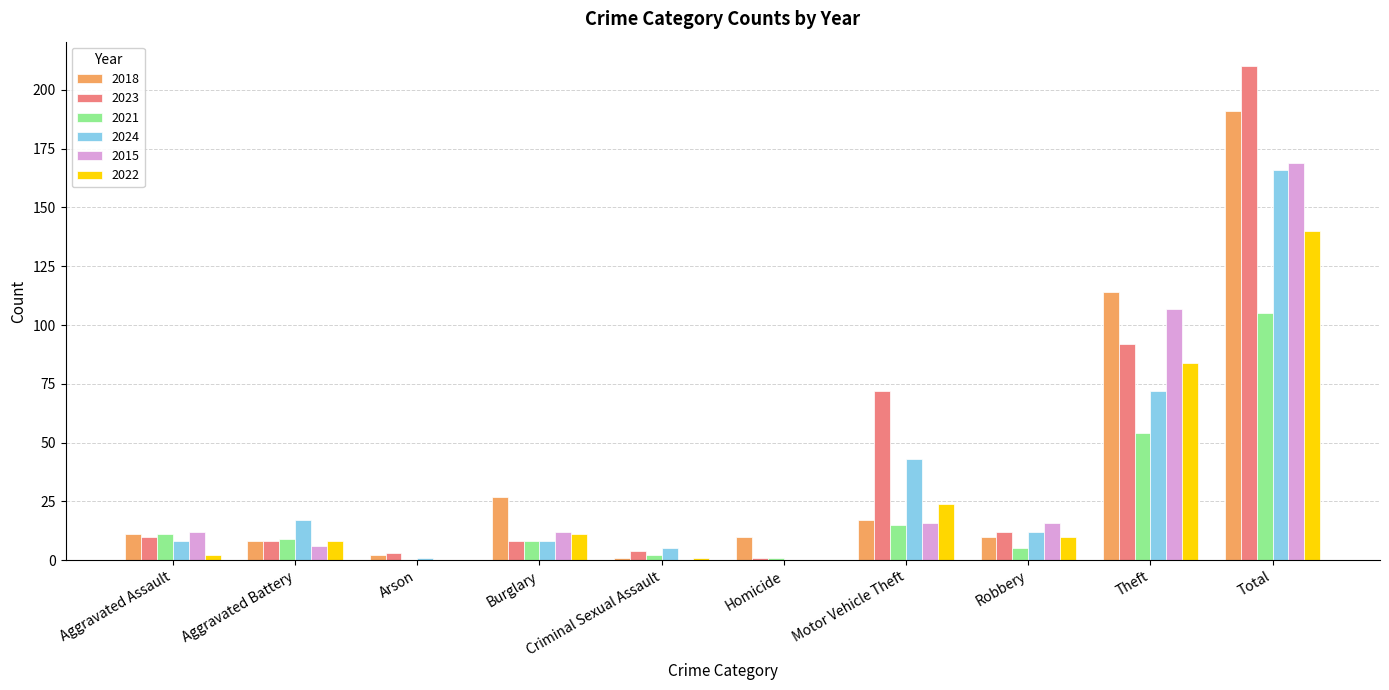

Which series has the largest total across all categories?

2023